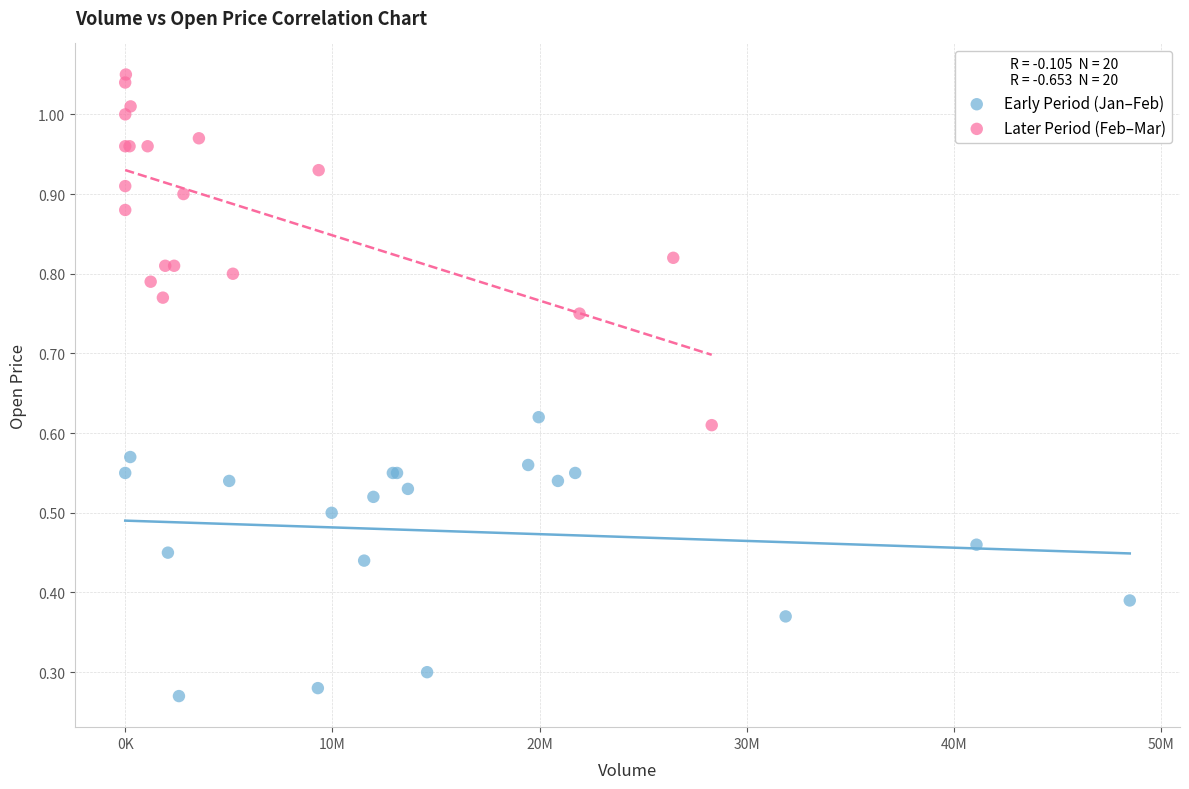

Which series contains the lowest Y value?

Early Period (Jan–Feb)